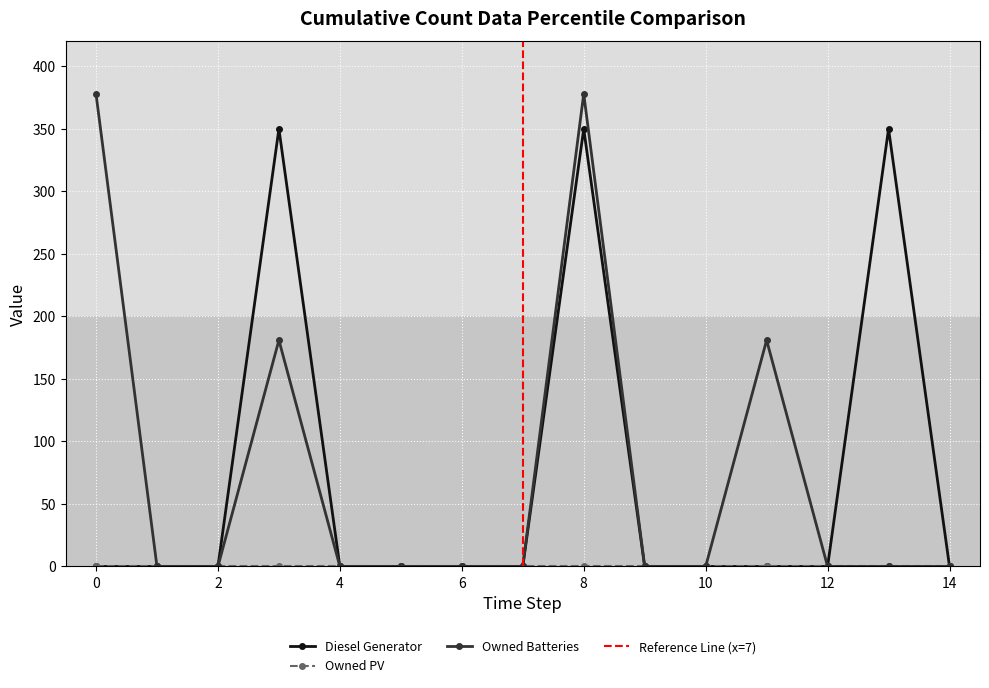

True or false: Owned Batteries has more than 2 interior local peaks.

True